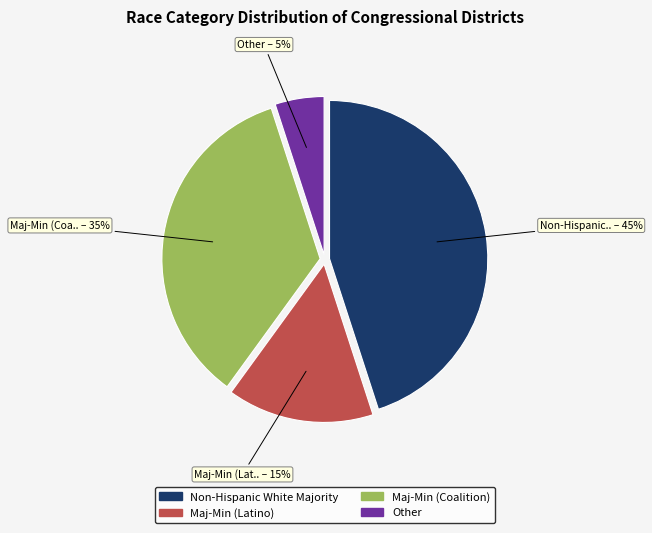

Does Other represent more than half of the total?

No